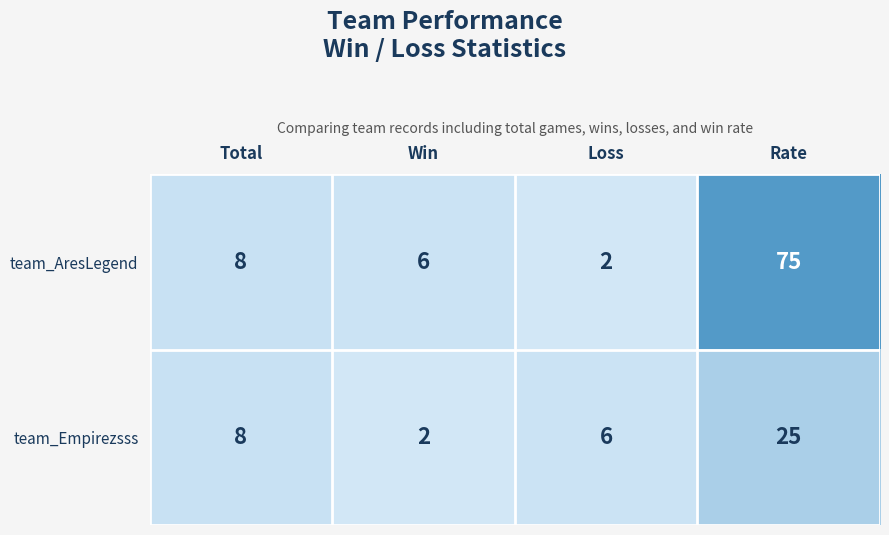

At which label is team_AresLegend closest to 38?

Total